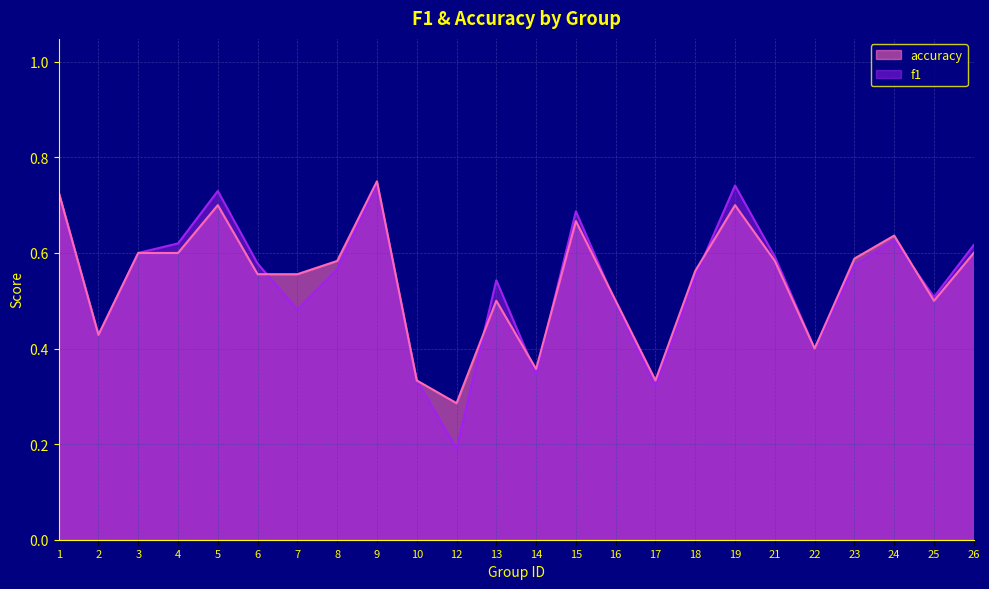

Which series has the largest range (max minus min)?

f1